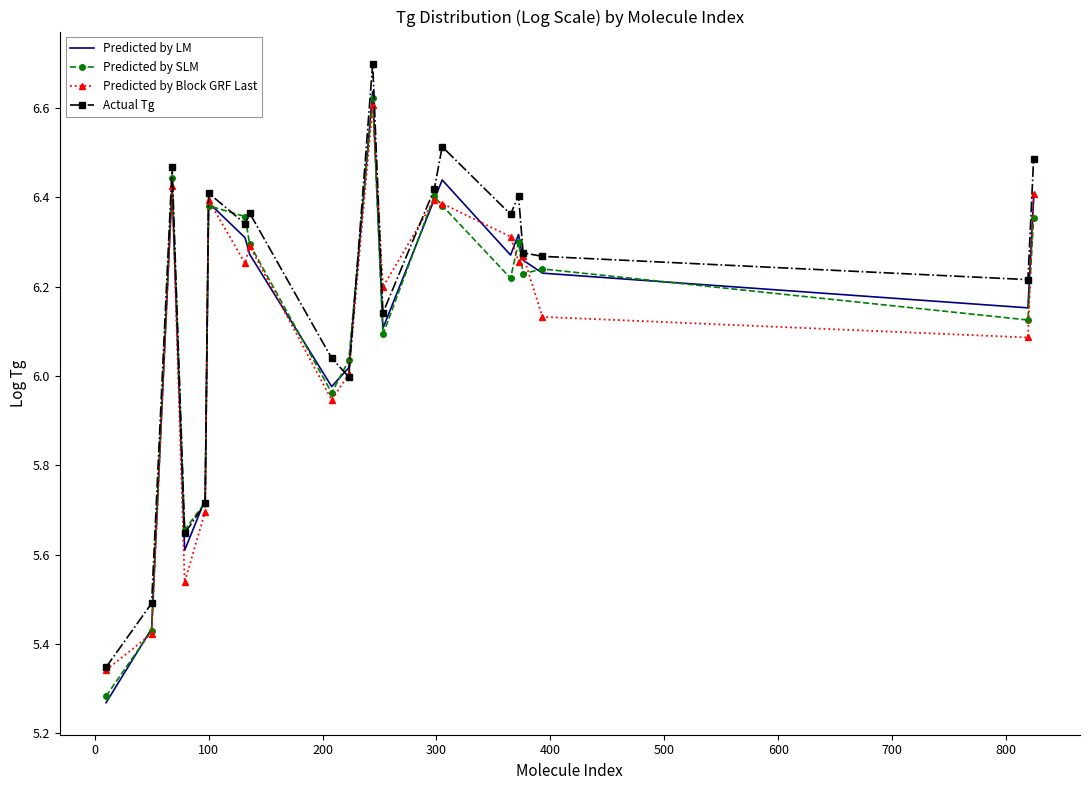

Which series has the largest total across all categories?

Actual Tg